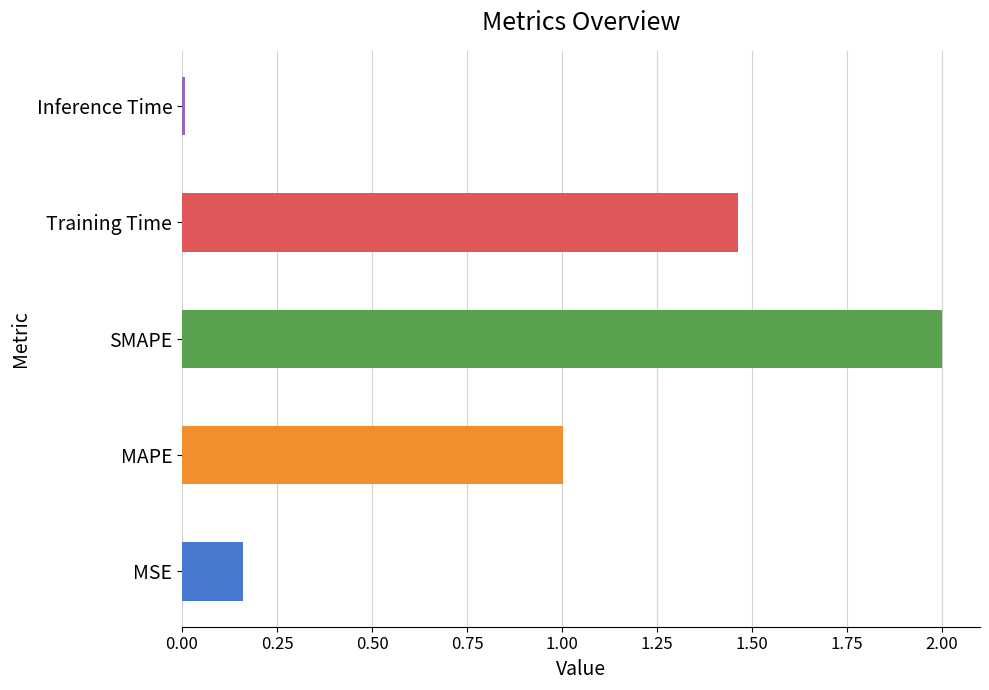

Between MAPE and Training Time, which is larger?

Training Time